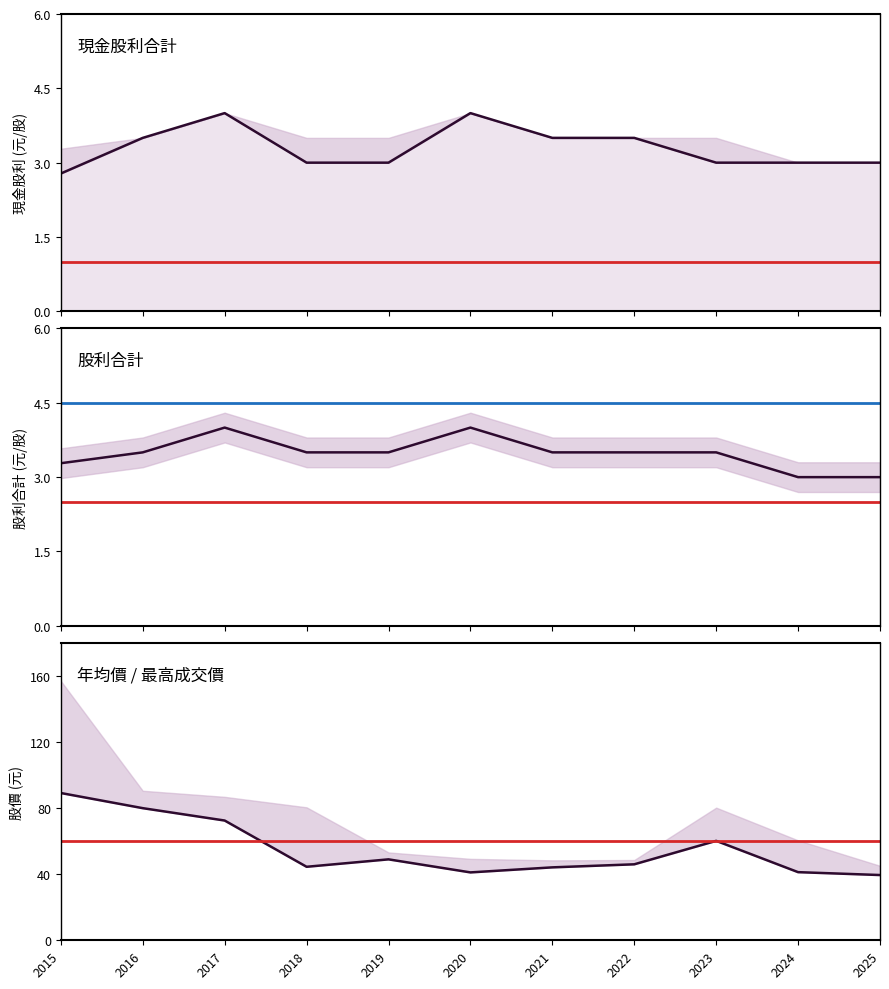

What is the sum of all 成交價 values?

607.4